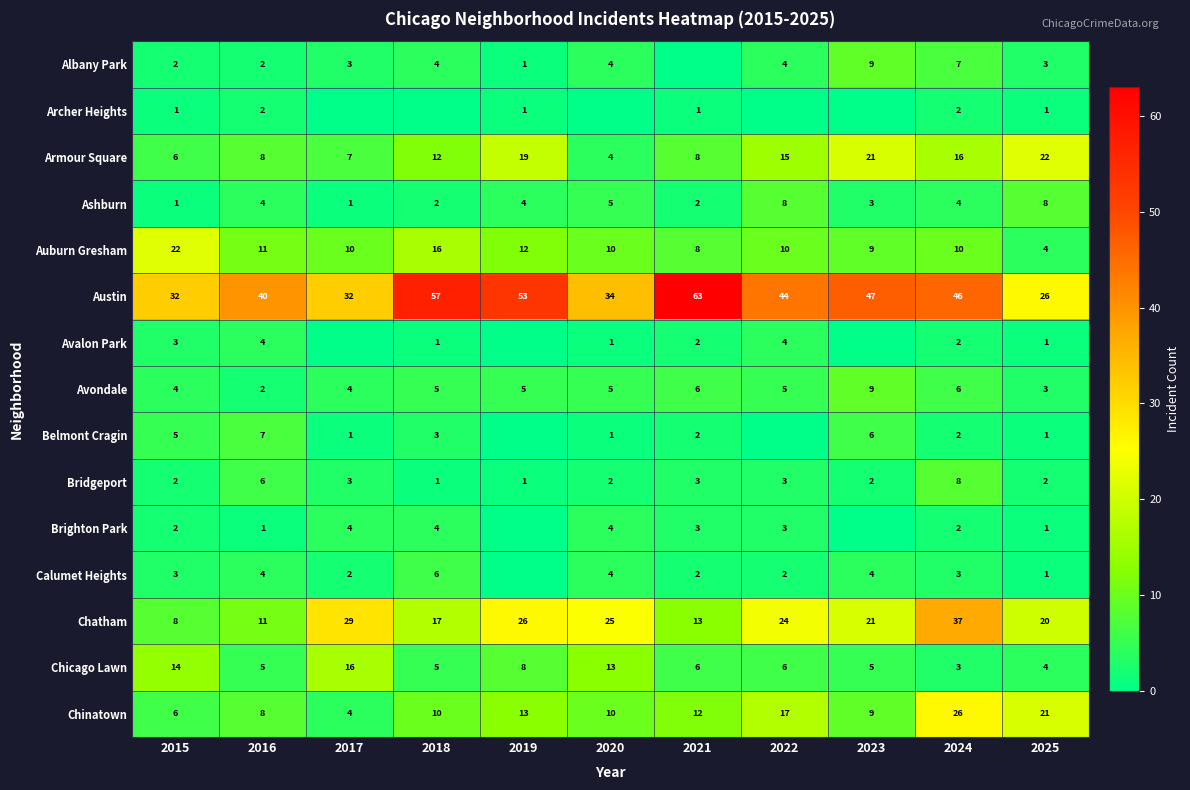

What is the greatest value displayed?

63